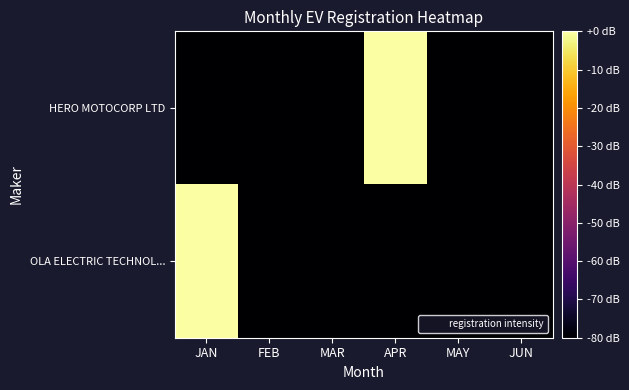

Reading left to right, transcribe all the data shown in this chart.

HERO MOTOCORP LTD: JAN=-100.0	FEB=-100.0	MAR=-100.0	APR=0.0	MAY=-100.0	JUN=-100.0
OLA ELECTRIC TECHNOL...: JAN=0.0	FEB=-100.0	MAR=-100.0	APR=-100.0	MAY=-100.0	JUN=-100.0